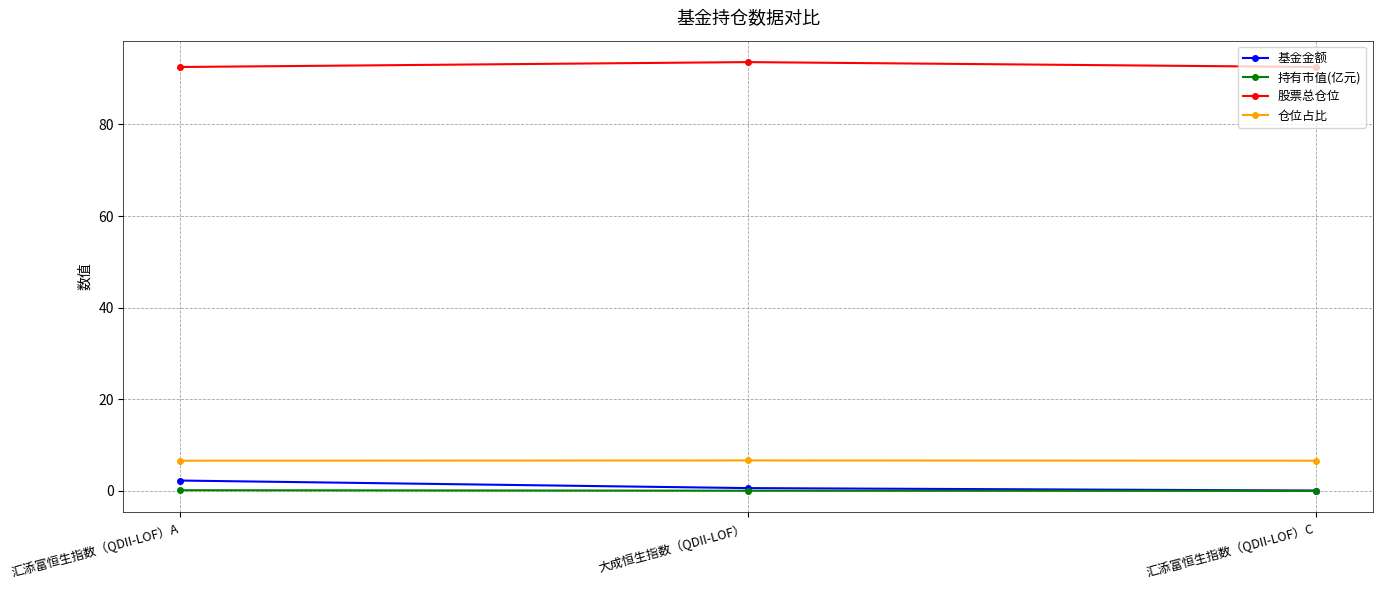

At how many categories does at least one series exceed 58?

3